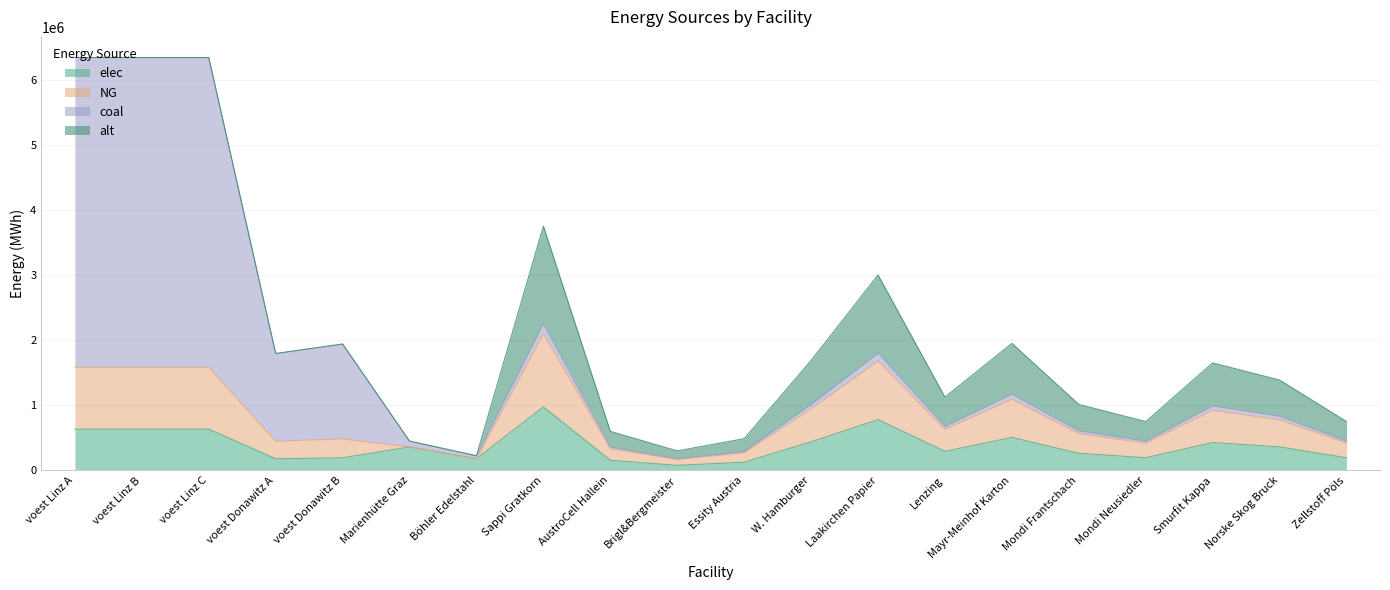

What is the maximum value for elec?

977166.7